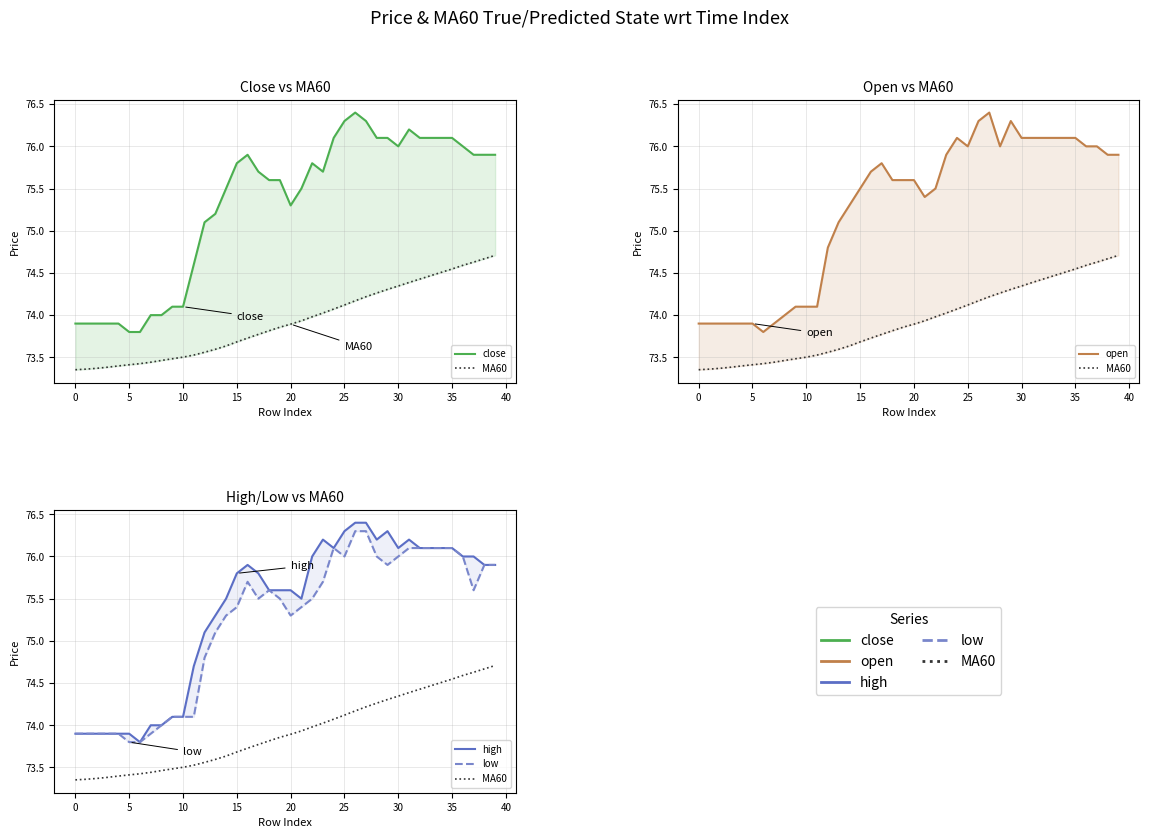

True or false: high has a value of 23.3 at 17.

False